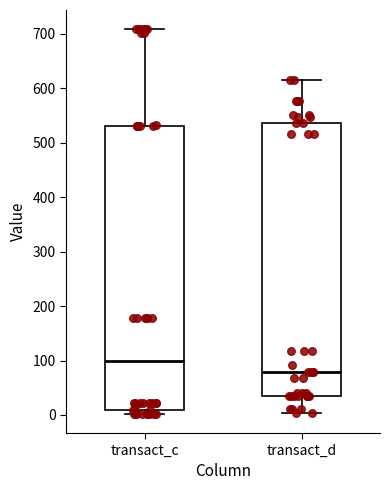

Where is the lower edge of the box for transact_c on the y-axis? The values are not printed on the chart, so give them approximately, as read against the axis.

10